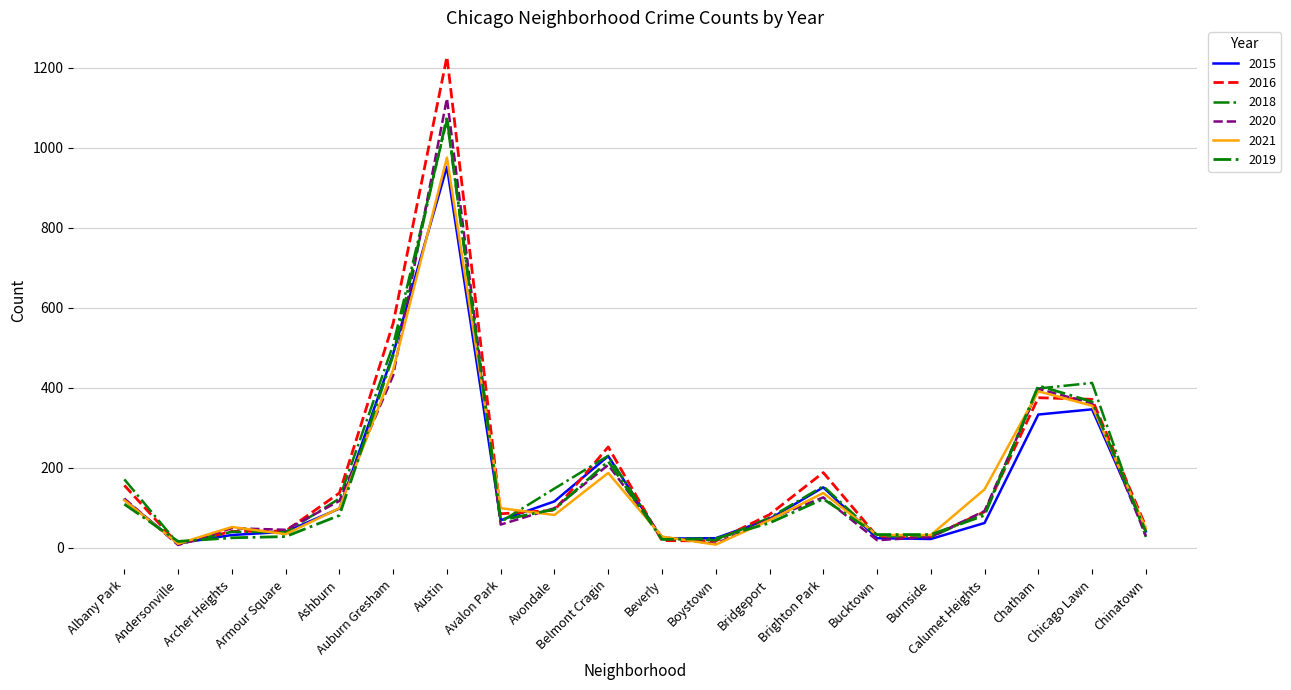

Does the chart have visible grid lines?

Yes